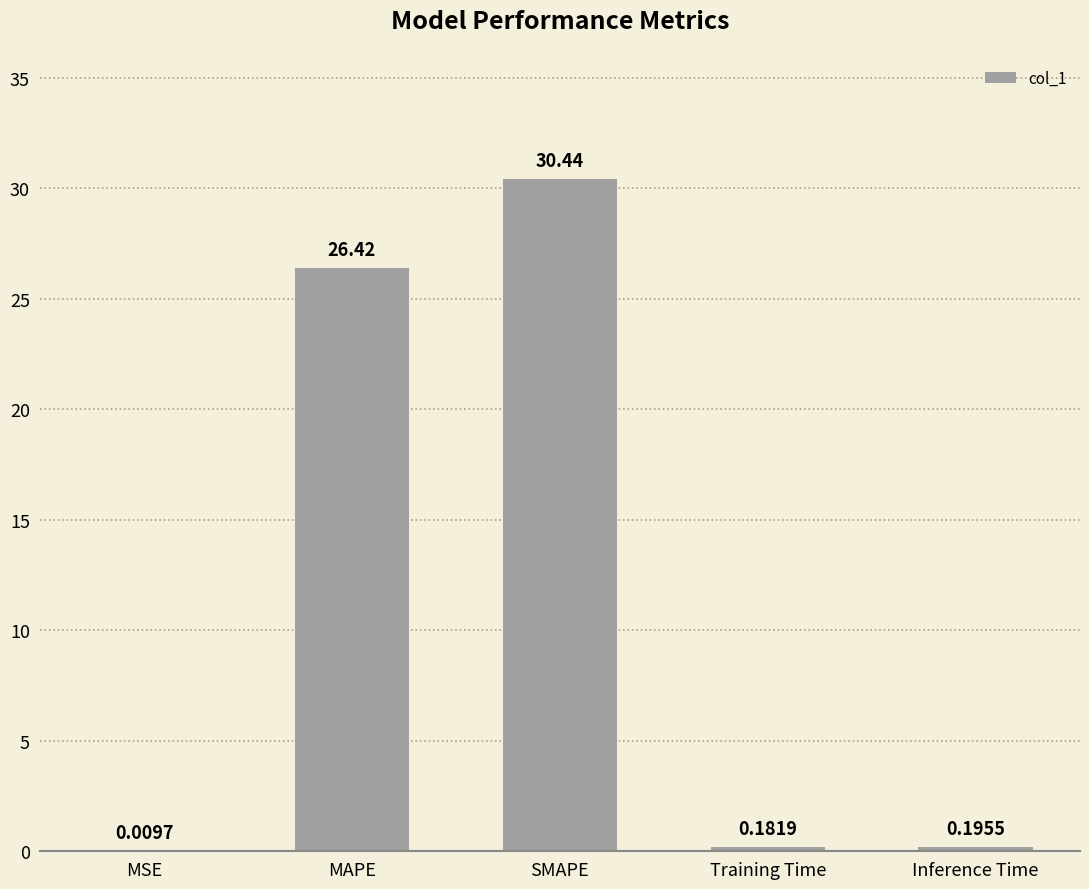

Where is the data nearest to the value 15?

MAPE